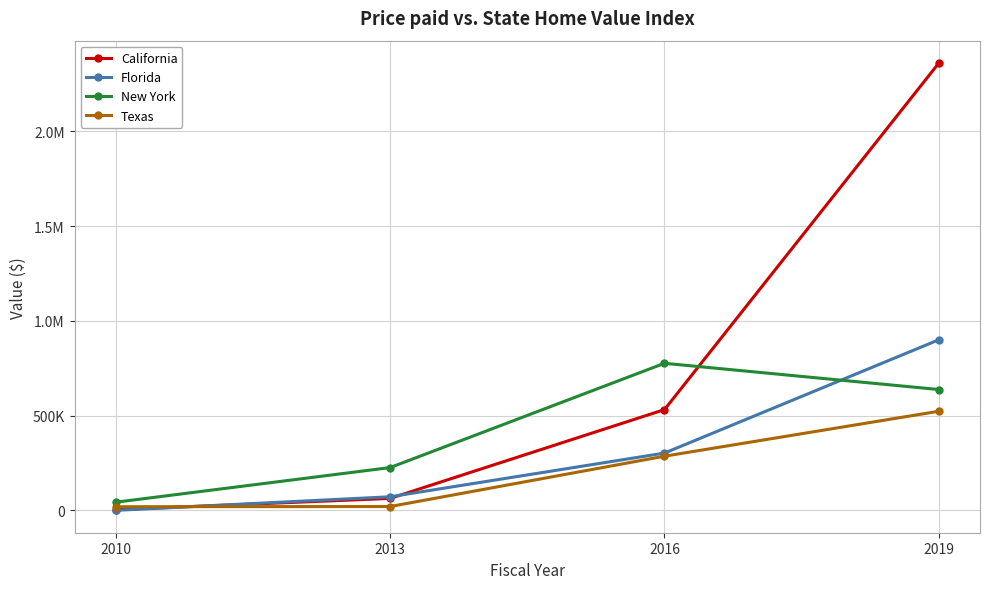

What is the value of the Texas point at the 1st from the left?

19150